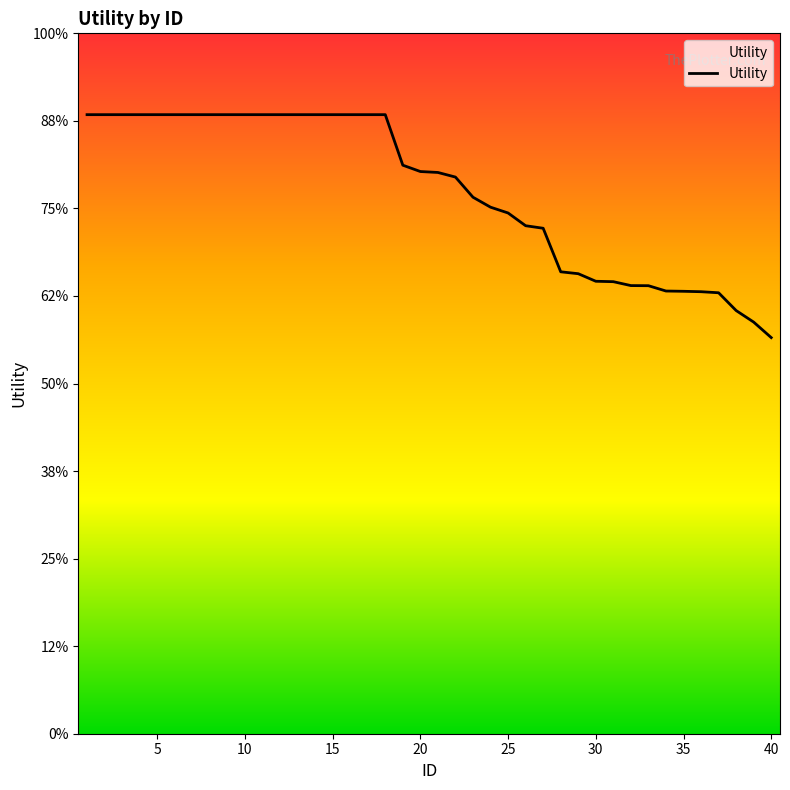

Does the chart display data point markers on the line(s)?

No